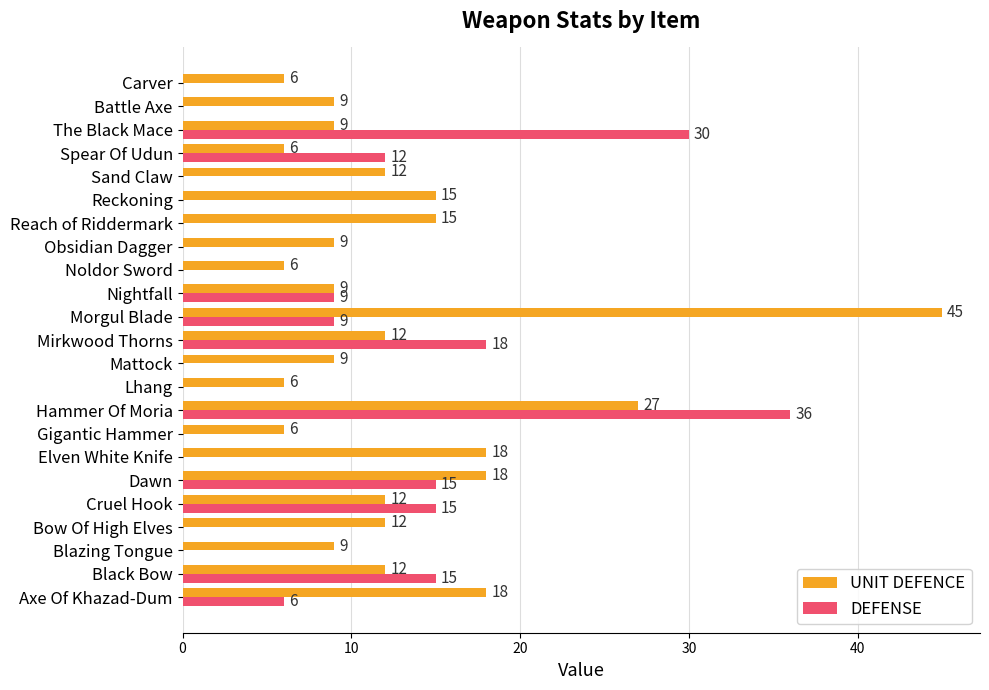

What is the sum of the DEFENSE values at Cruel Hook and Mattock?

15